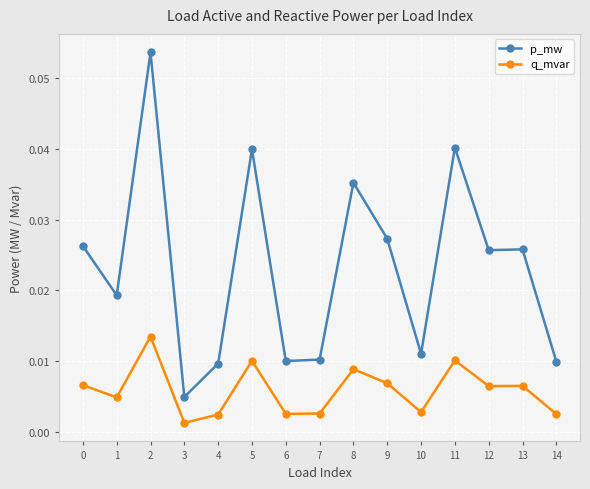

True or false: p_mw and q_mvar cross at least once.

False